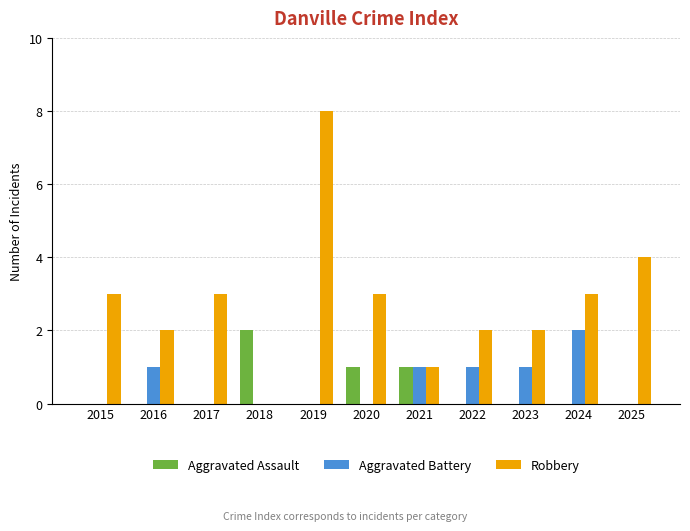

Reading right to left, what are all the values shown in this chart?

Aggravated Assault: 0	0	0	0	1	1	0	2	0	0	0
Aggravated Battery: 0	2	1	1	1	0	0	0	0	1	0
Robbery: 4	3	2	2	1	3	8	0	3	2	3